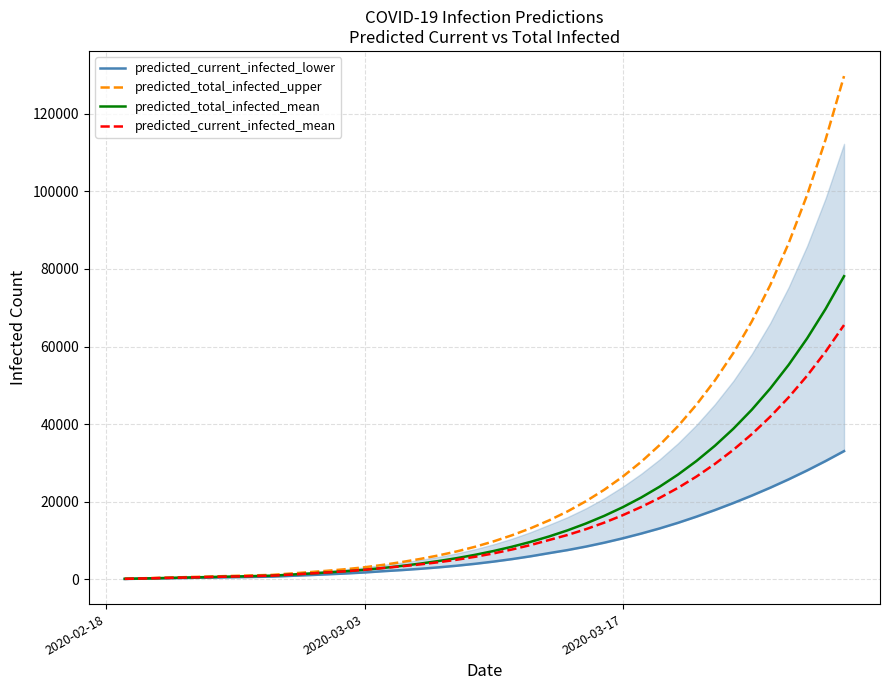

Which series has the largest total across all categories?

predicted_total_infected_upper